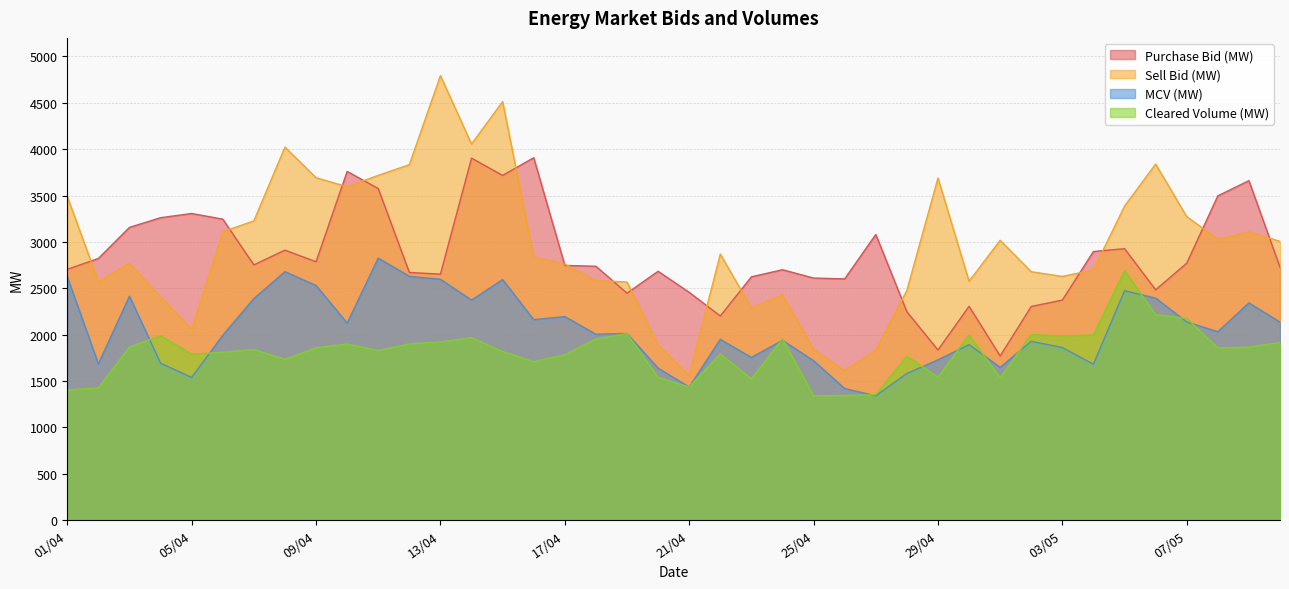

What position from the right is 13/04?

28